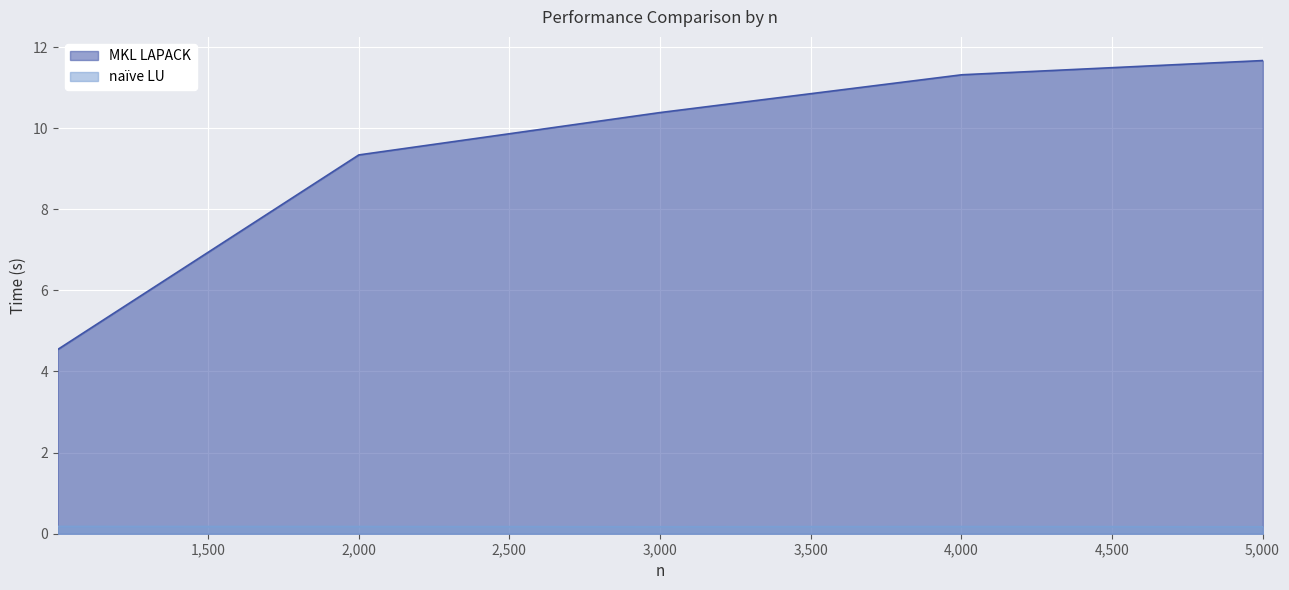

Where is the first local minimum for naïve LU?

3000